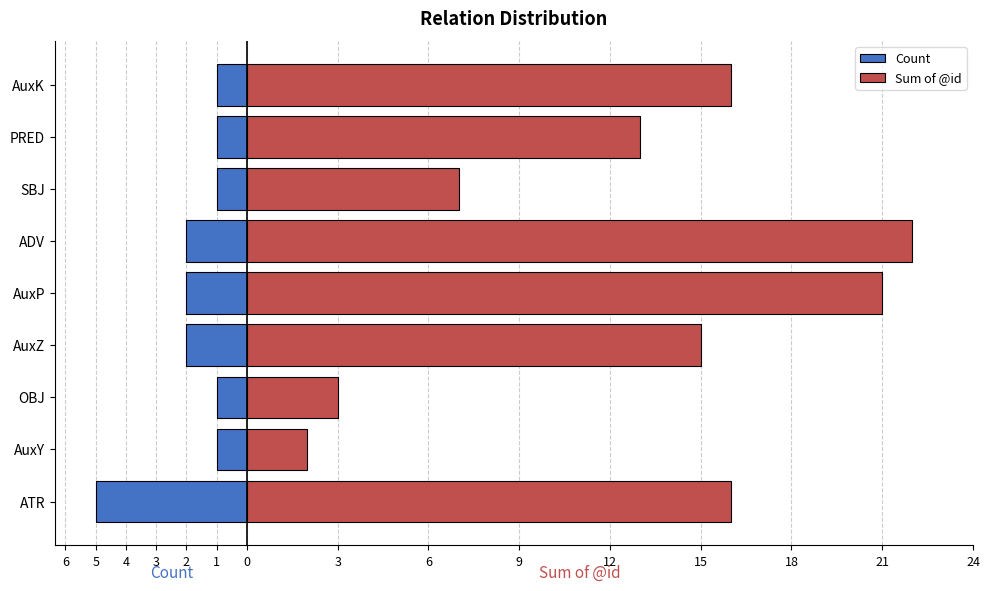

The value of Count at AuxY is -1. True or false?

True